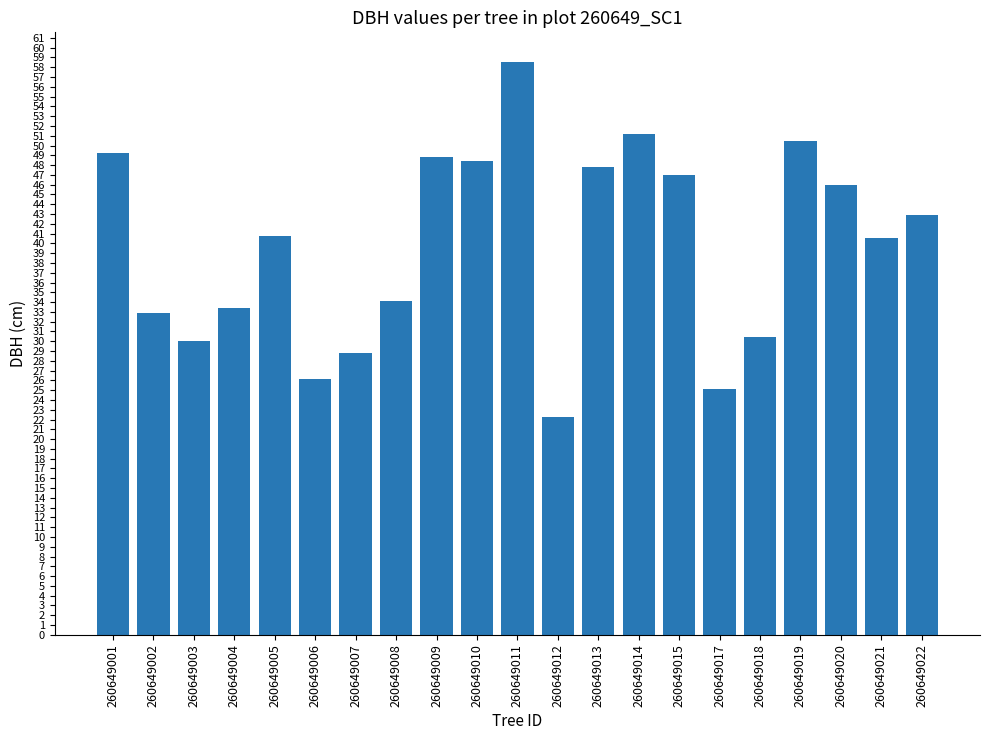

What is the value of the 3rd bar from the left?

30.0